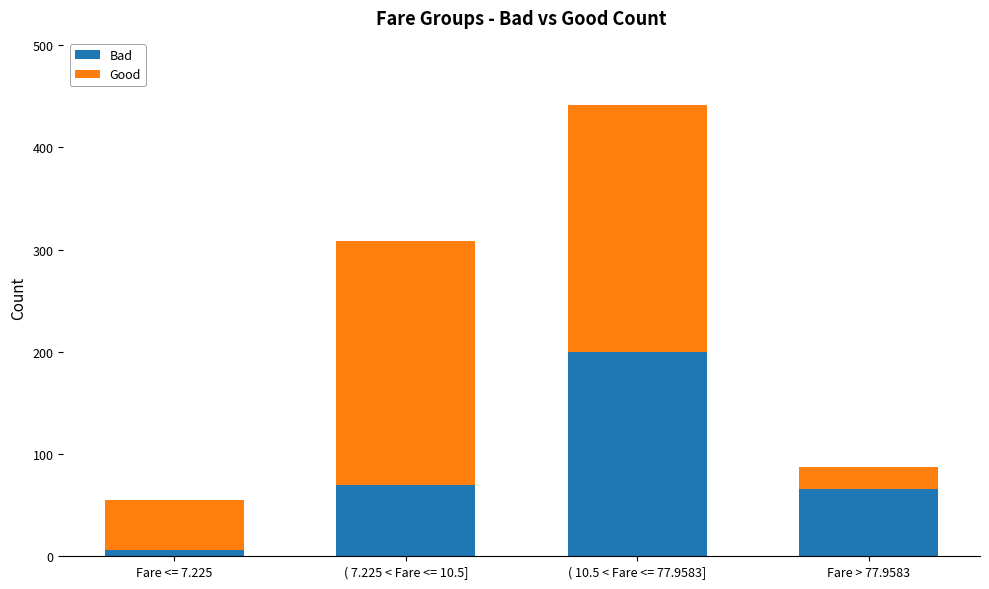

At which label does Bad reach its peak?

( 10.5 < Fare <= 77.9583]